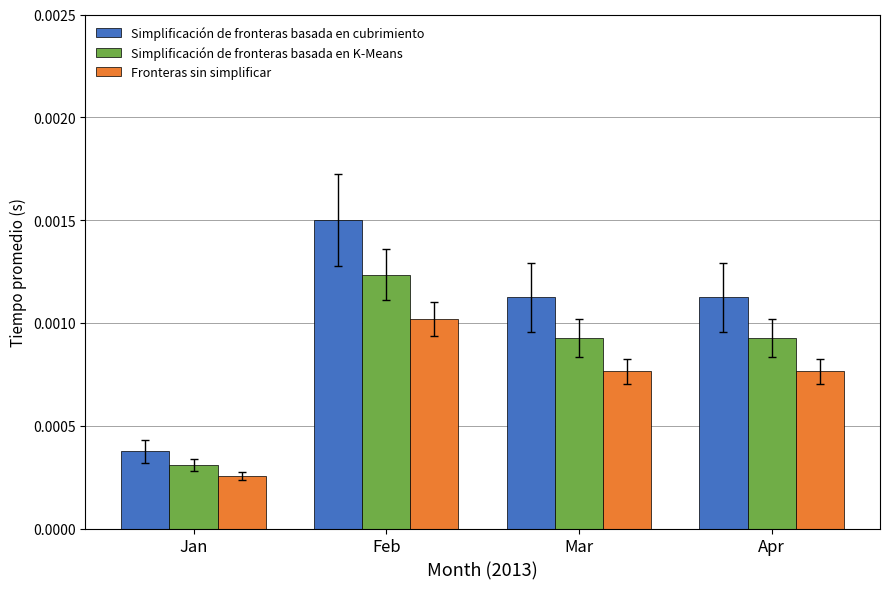

At which label does Fronteras sin simplificar reach its peak?

Feb